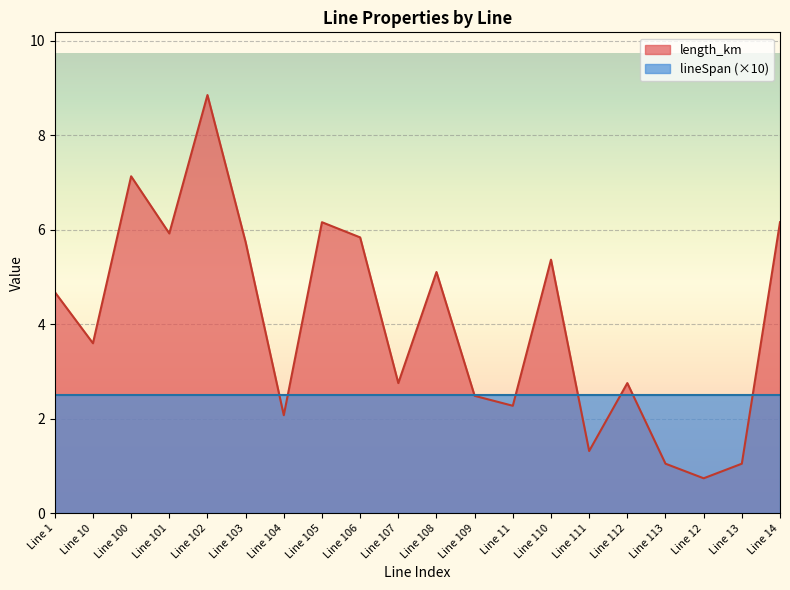

At which category does the chart reach its peak across all series?

Line 102